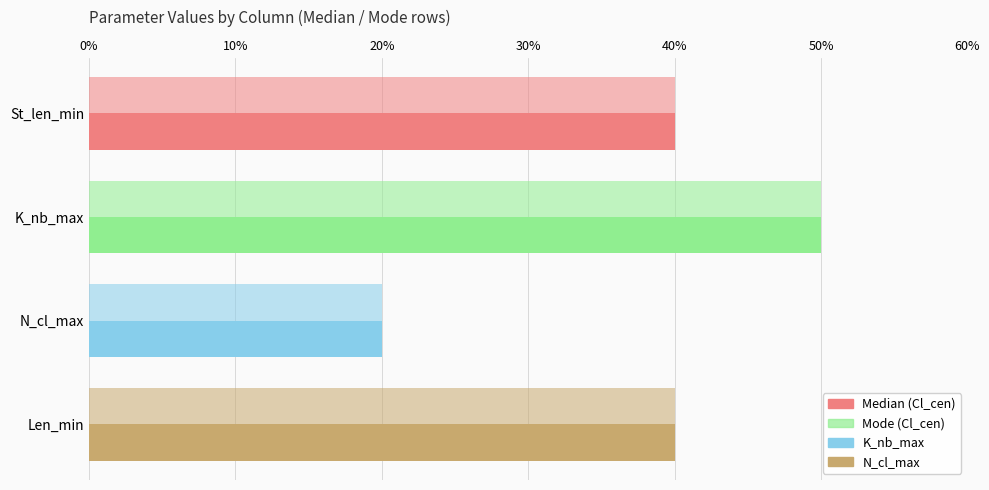

How many series are shown in this chart?

2